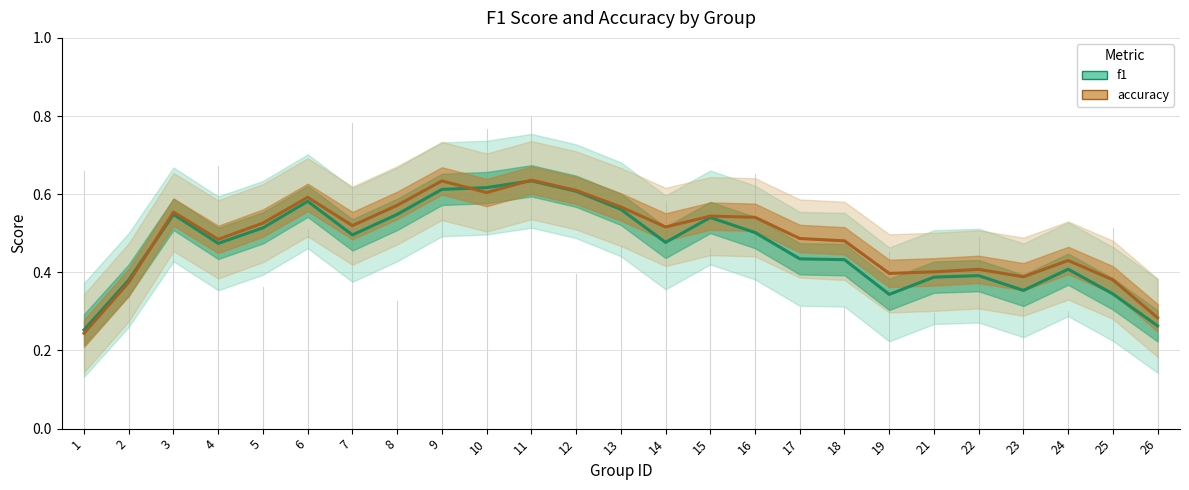

Is it true that f1 equals 0.5 at 8?

True